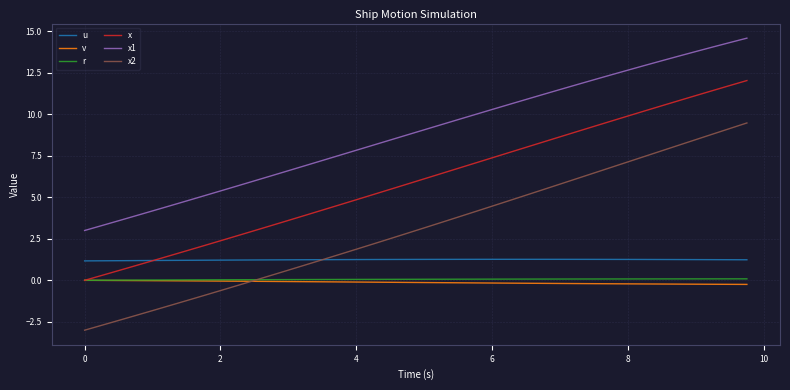

What is the highest value of the u series?

1.3